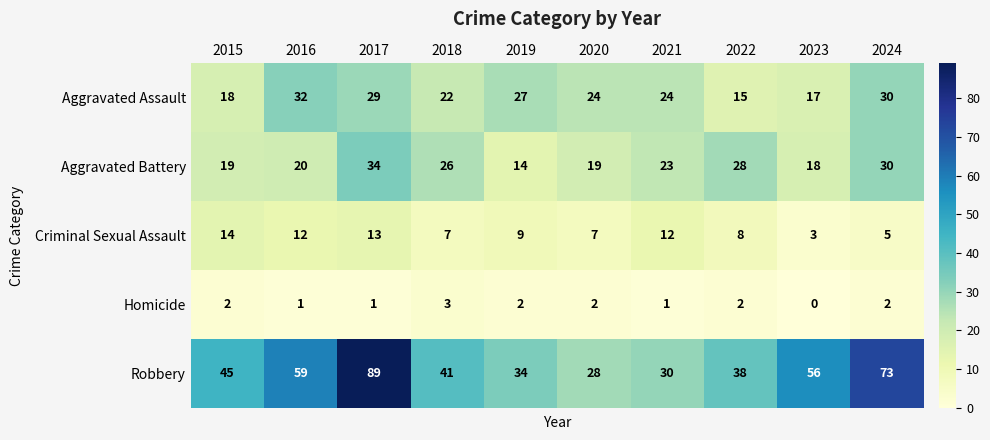

Rank the series by their maximum value, from highest to lowest.

Robbery, Aggravated Battery, Aggravated Assault, Criminal Sexual Assault, Homicide